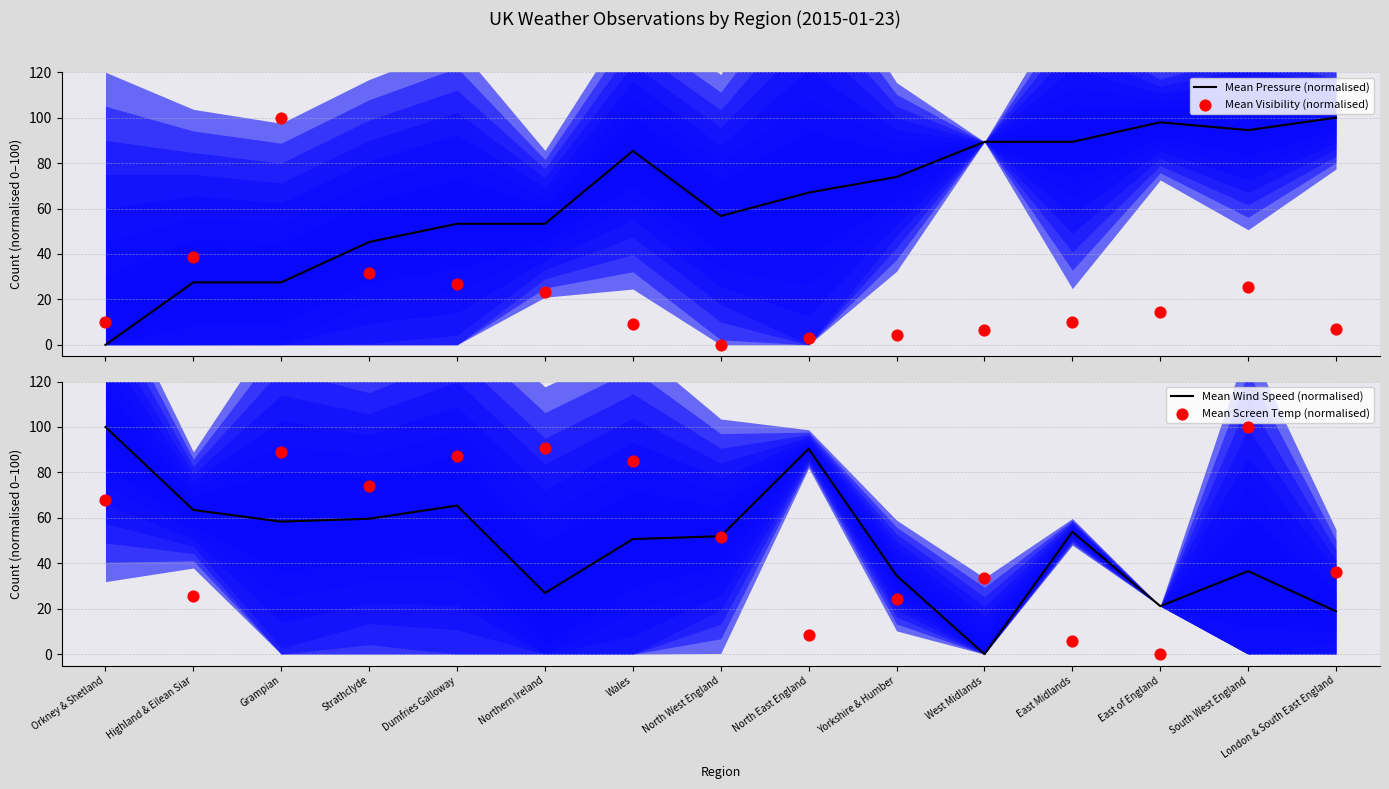

At how many categories does at least one series exceed 35?

15